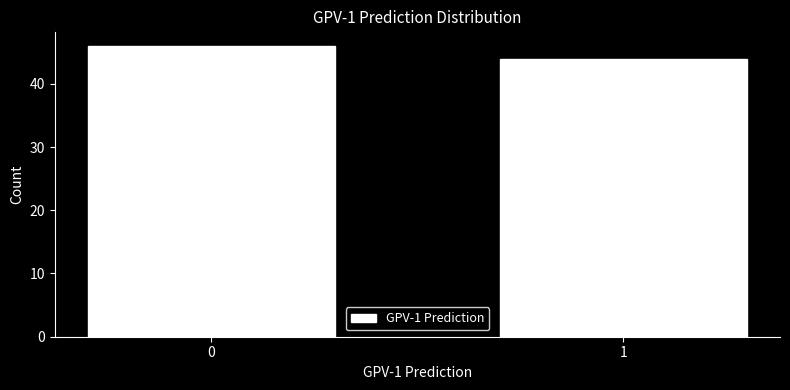

Reading left to right, extract all data points from this chart.

0=46	1=44